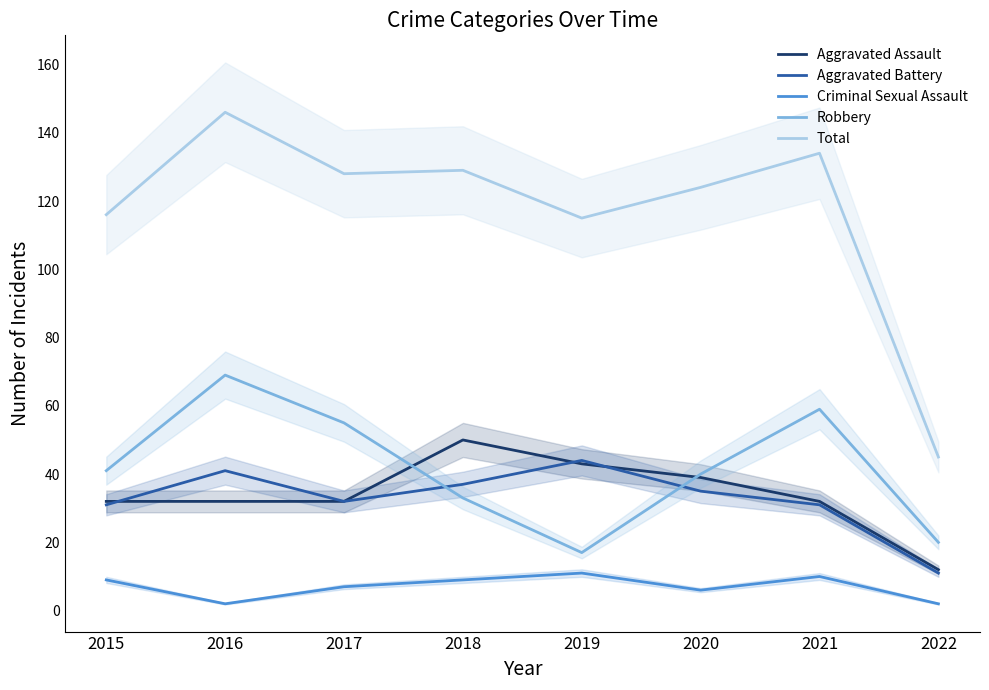

Is the value of Robbery at 2018 greater than the value of Aggravated Battery at 2016?

No